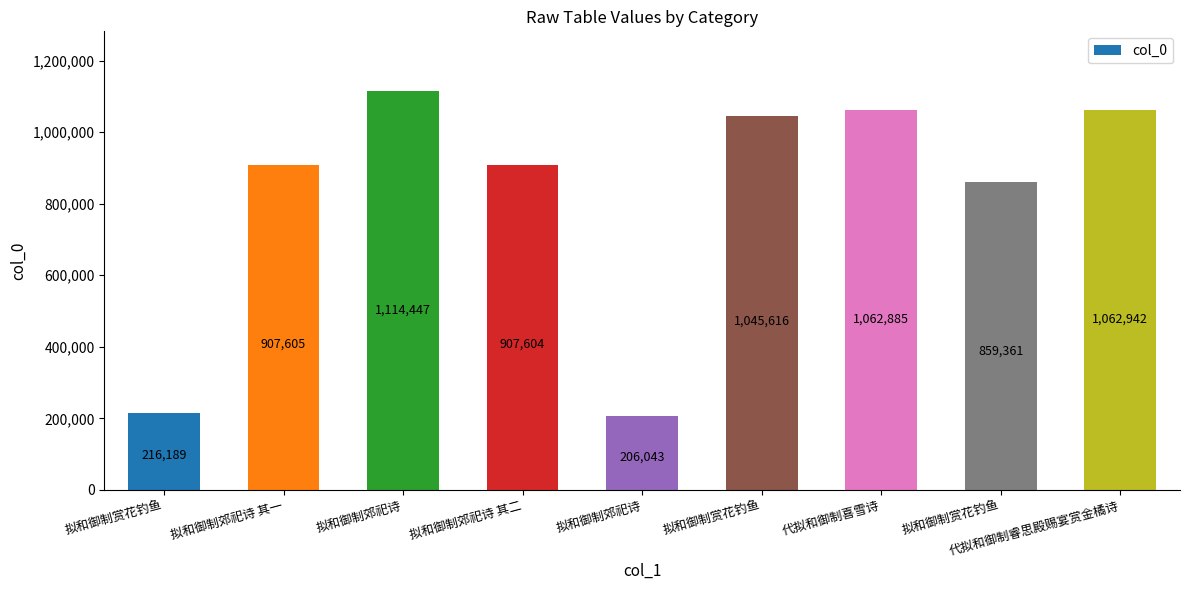

Rank the categories by value from lowest to highest.

拟和御制郊祀诗, 拟和御制赏花钓鱼, 拟和御制赏花钓鱼, 拟和御制郊祀诗 其二, 拟和御制郊祀诗 其一, 拟和御制赏花钓鱼, 代拟和御制喜雪诗, 代拟和御制睿思殿赐宴赏金橘诗, 拟和御制郊祀诗